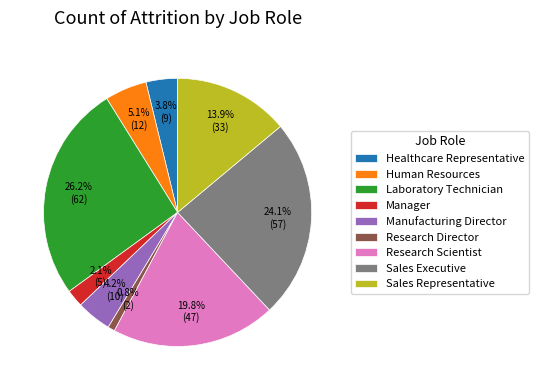

Which has a higher value, Manufacturing Director or Research Scientist?

Research Scientist